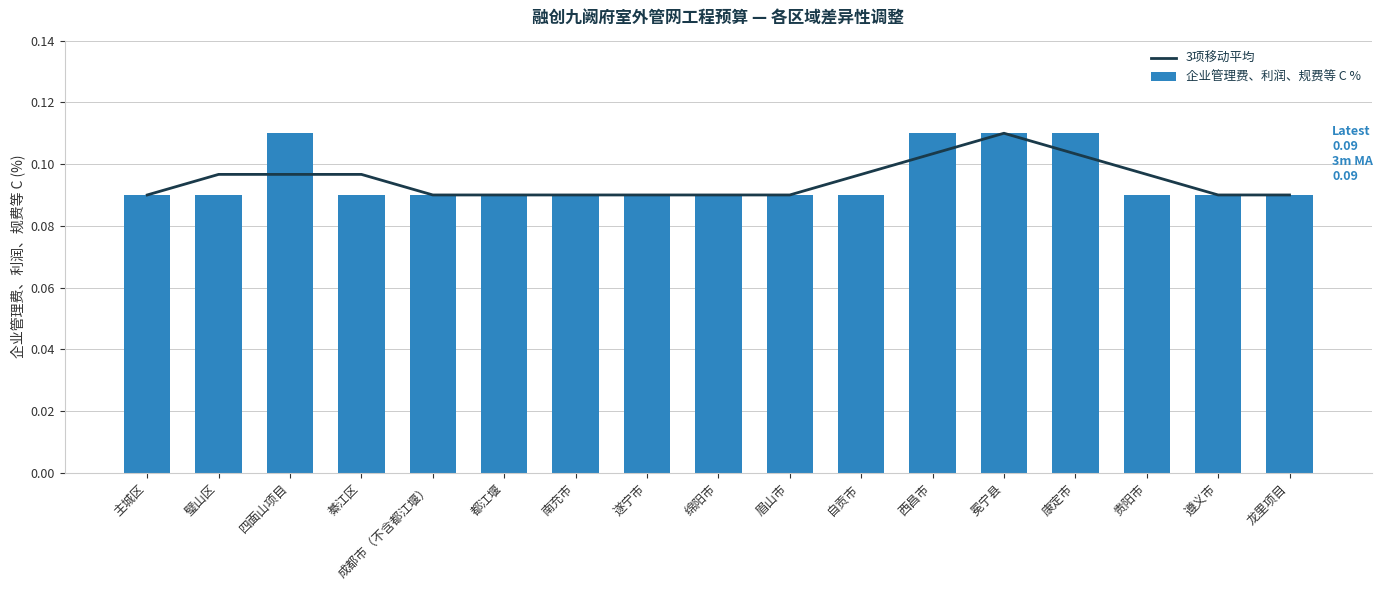

How many categories are shown in the chart?

17